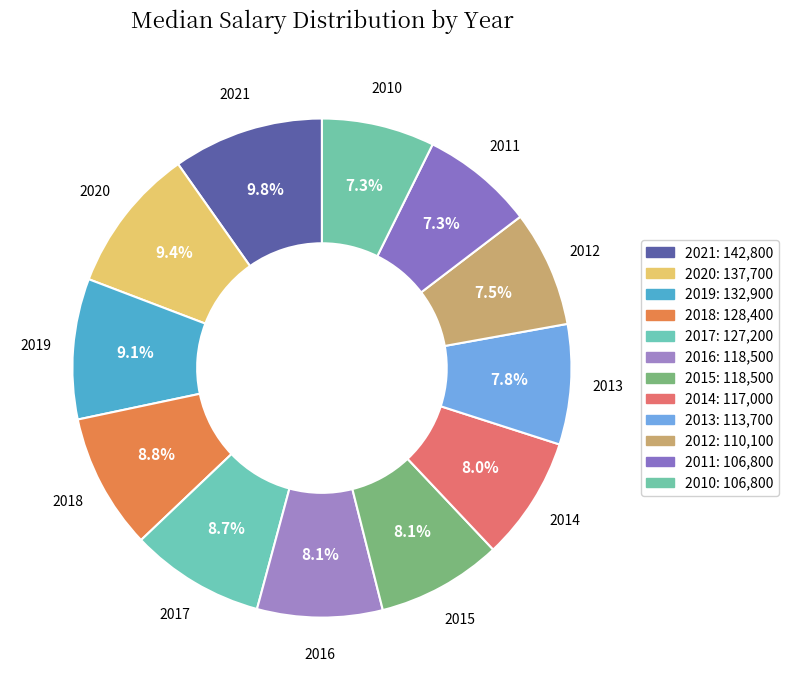

Which has a higher value, 2012 or 2010?

2012